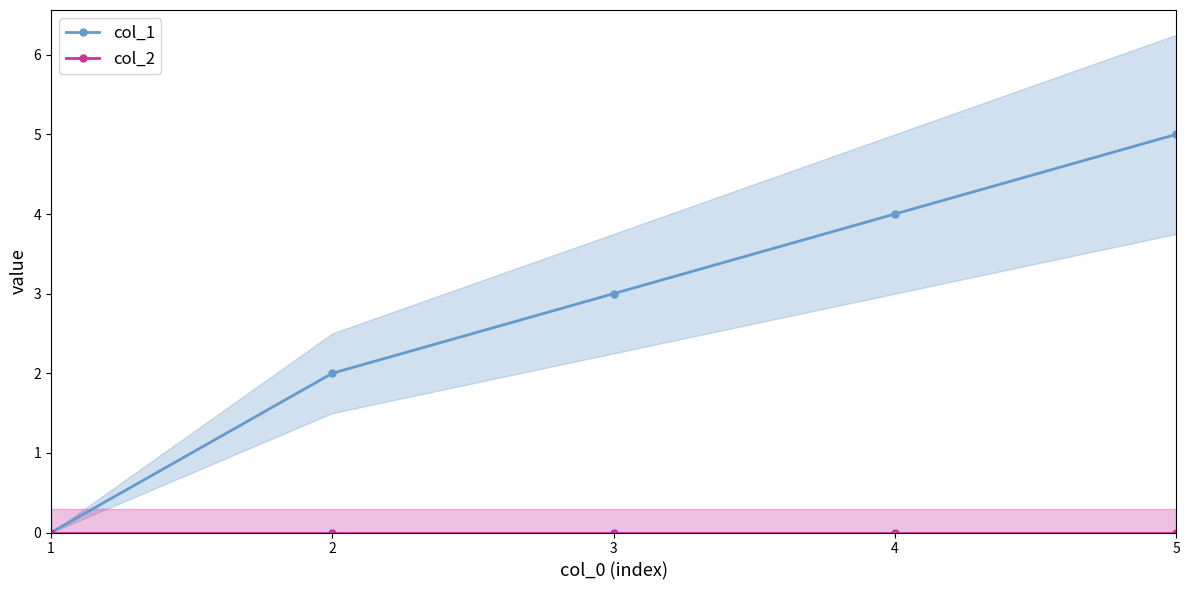

True or false: col_2 and col_1 intersect in this chart.

False